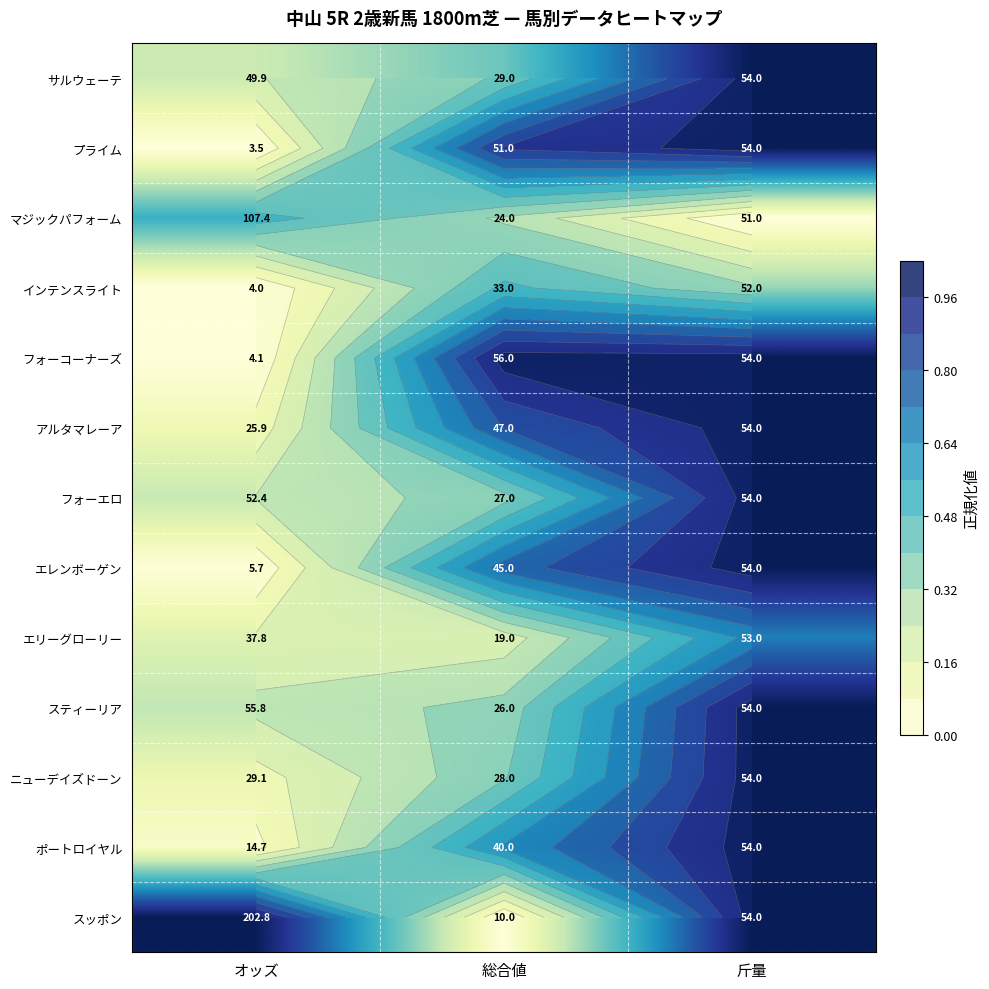

What is the approximate value of インテンスライト at 斤量?

0.3